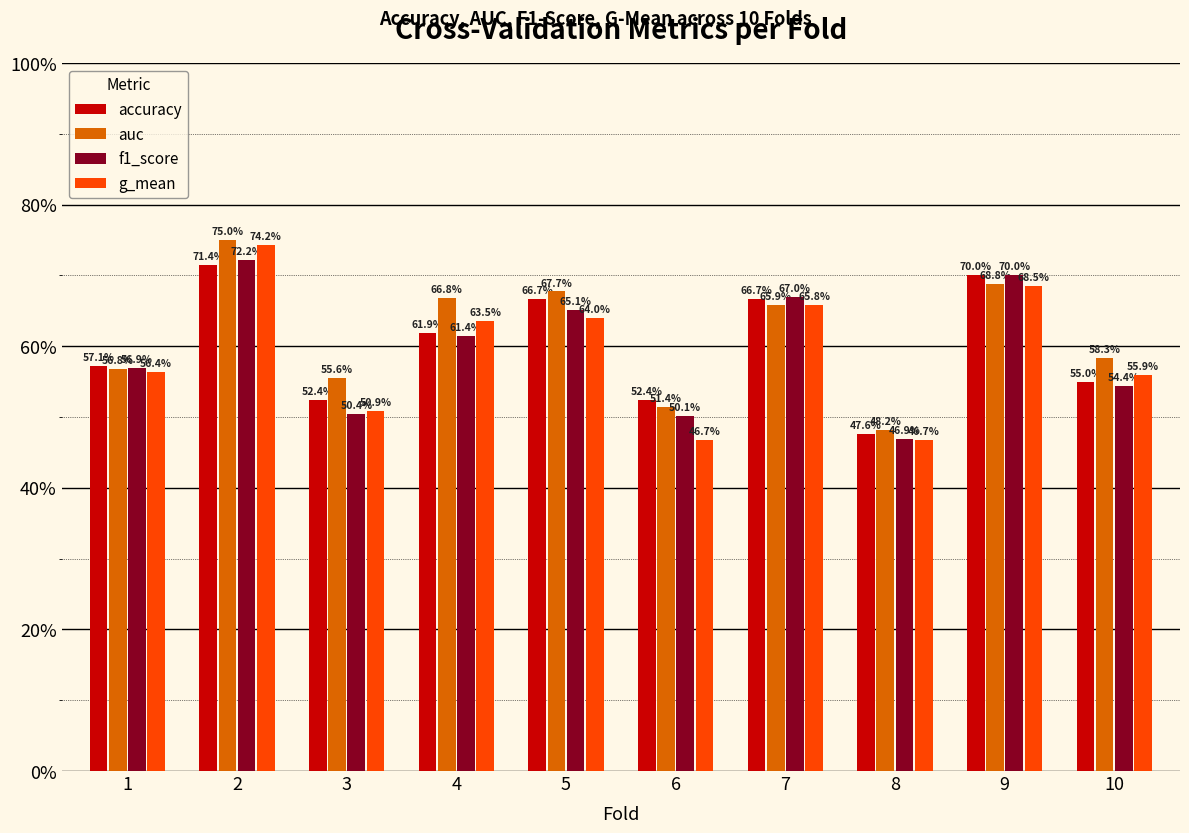

What is the difference between the maximum and minimum values in the f1_score series?

0.3